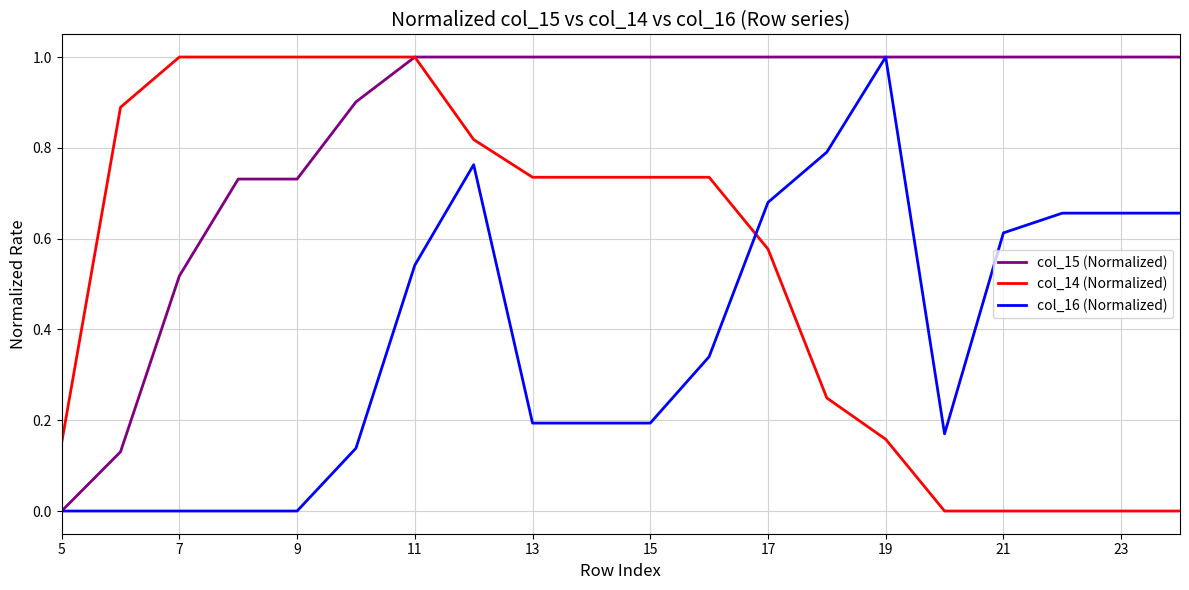

How many distinct data groups are displayed?

3